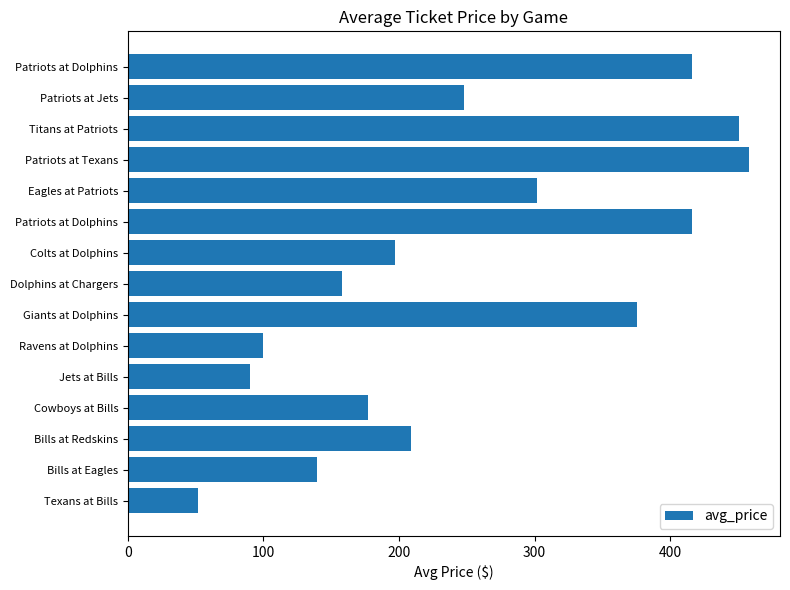

How many bars are there in total?

15